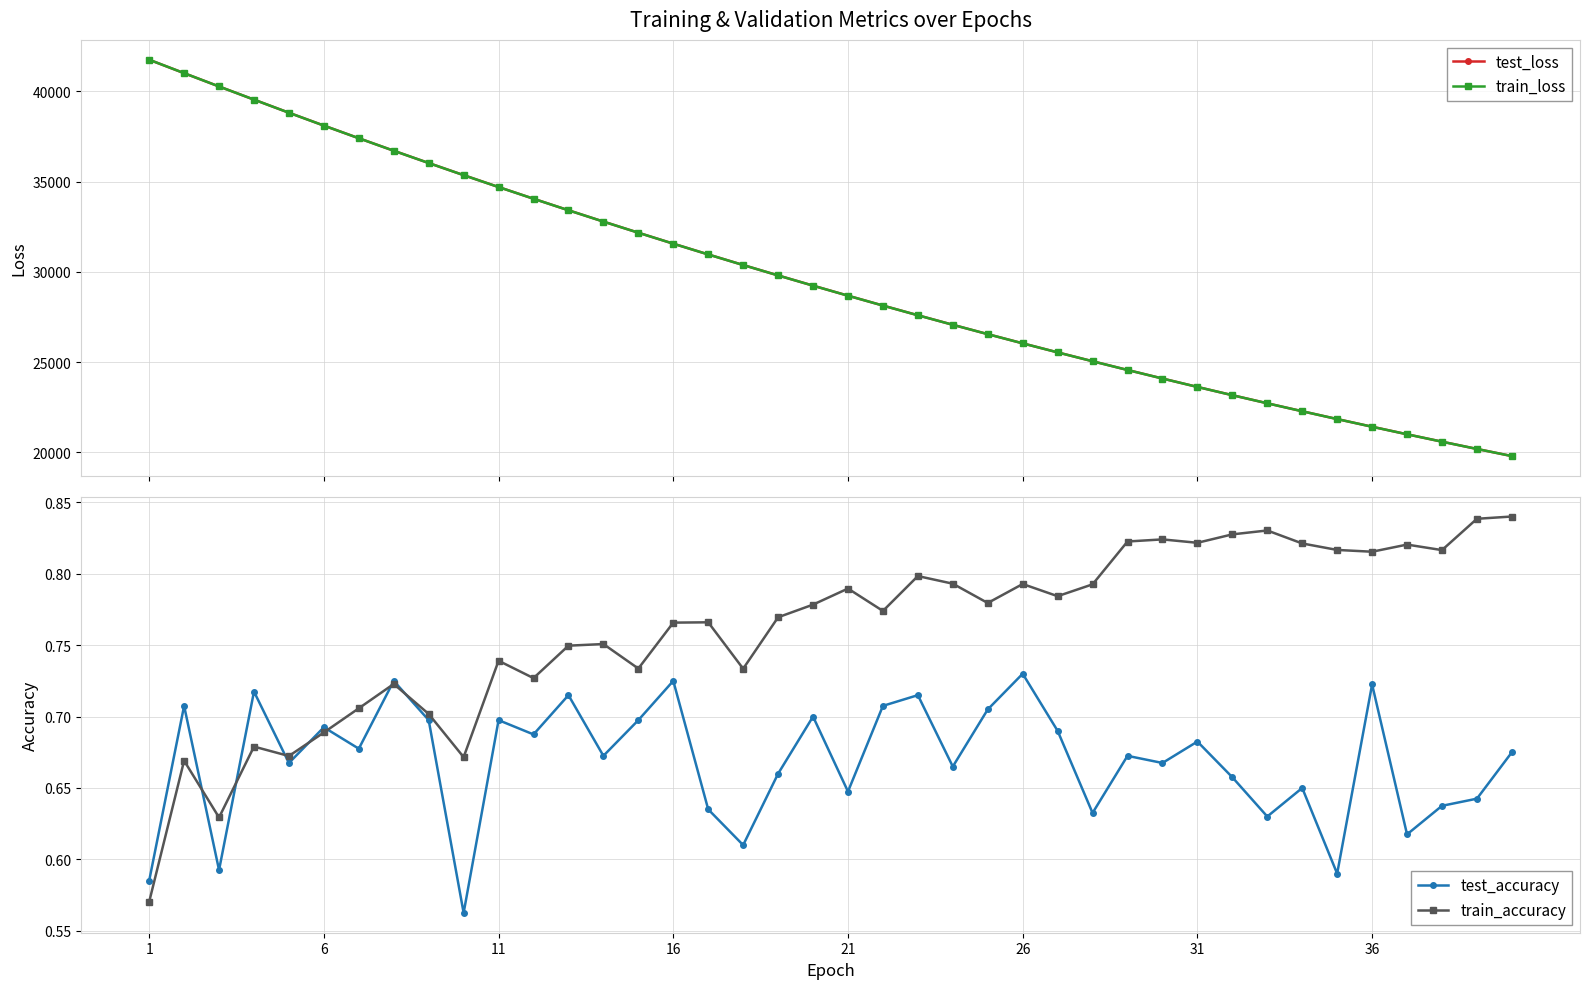

What is the value of the train_loss point at the 37th from the left?

20996.1